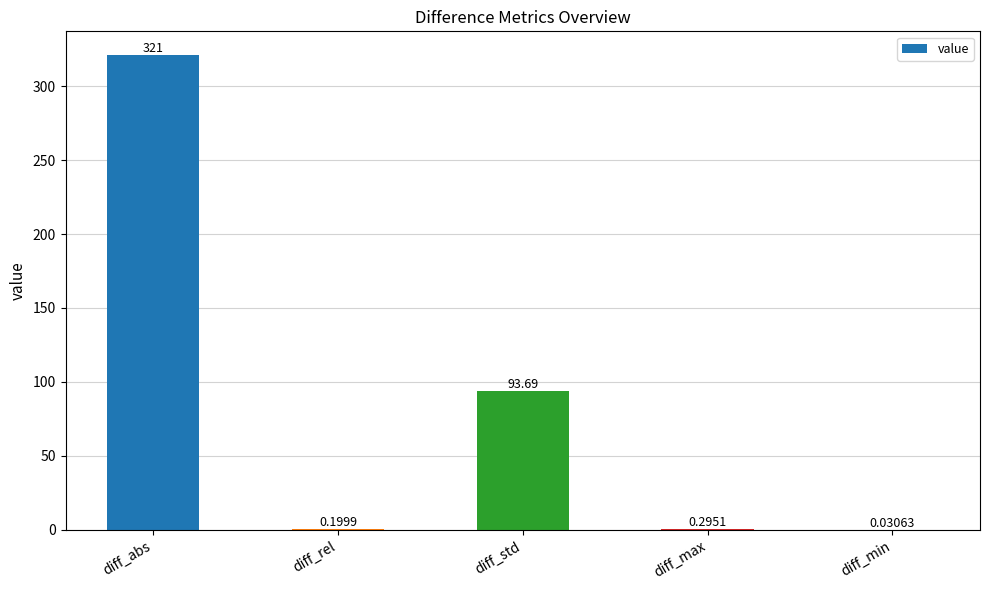

Which label corresponds to the largest value in the chart?

diff_abs